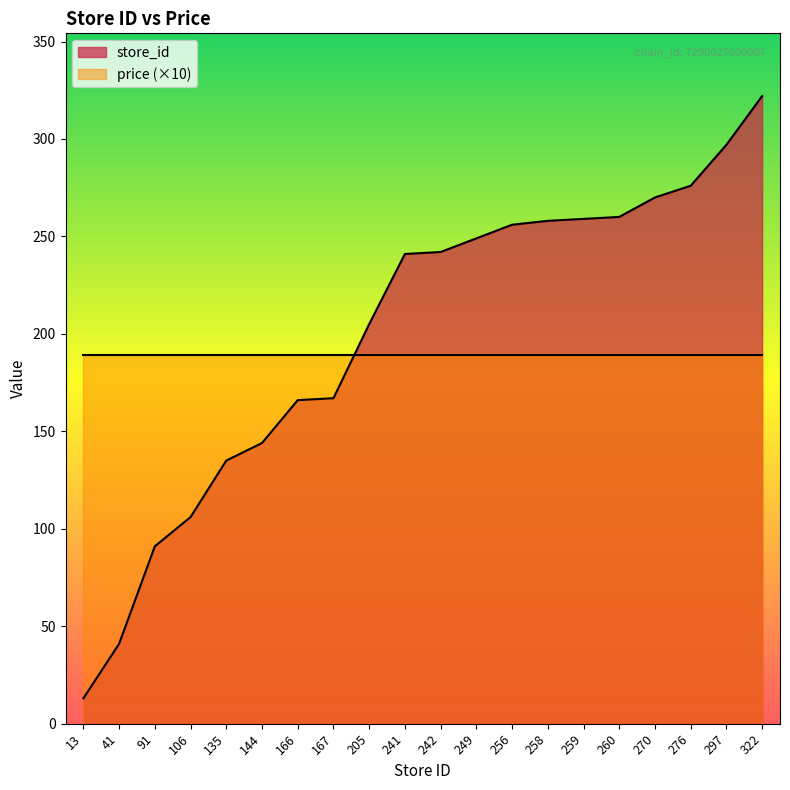

What is the value of the 14th point from the left?

258